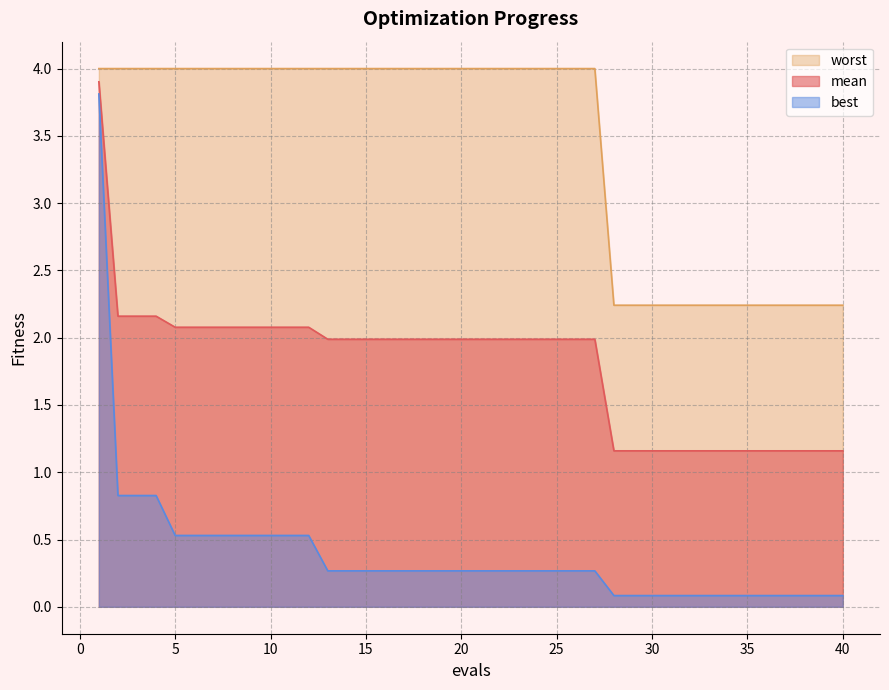

What is the difference between the maximum and minimum values in the worst series?

1.8